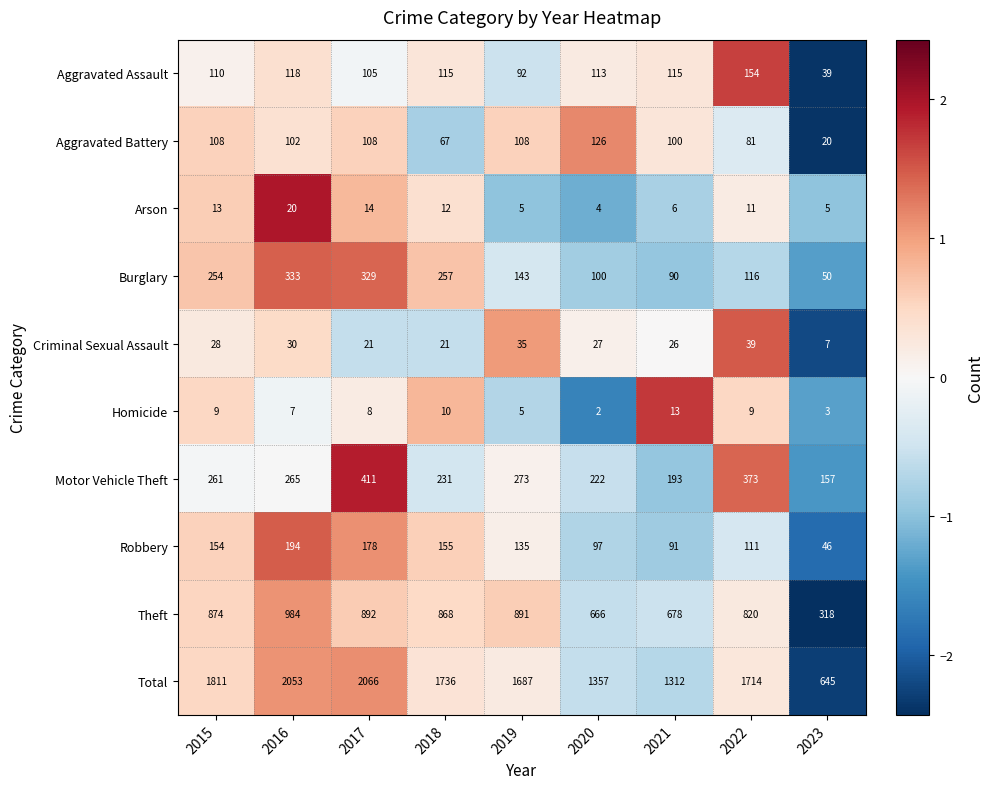

Which series changed the most between 2022 and 2023?

Total